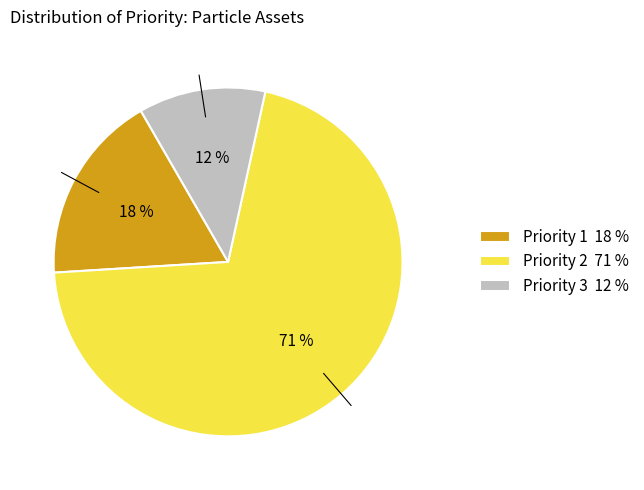

True or false: Priority 3 12 % accounts for 12% of the total.

True